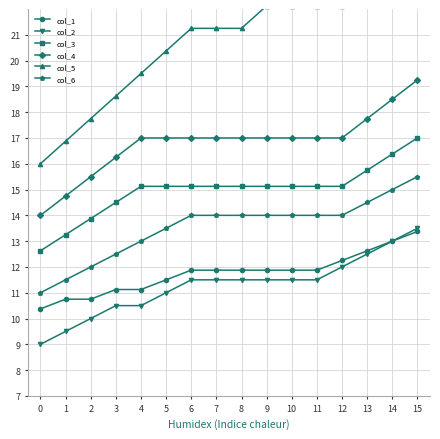

At how many categories does at least one series exceed 23?

2